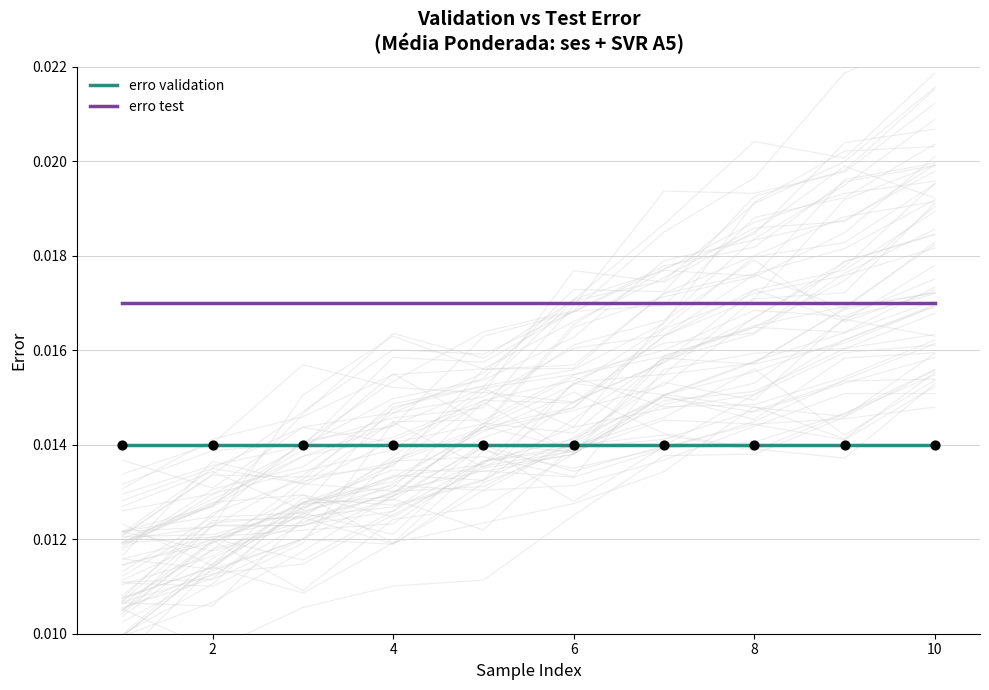

Which series contains the highest Y value?

erro test